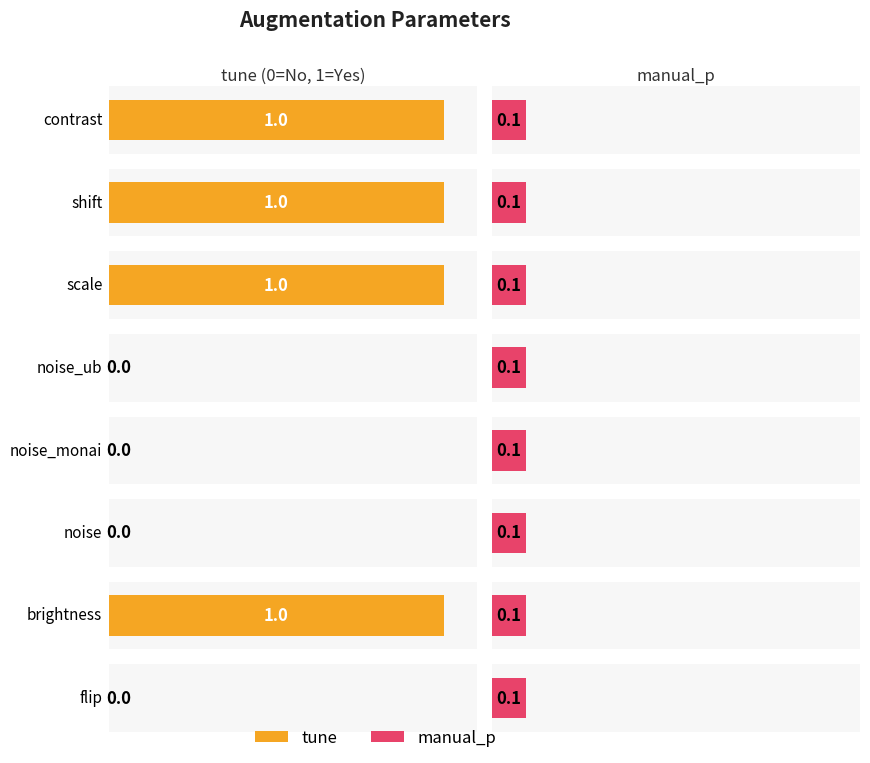

What is the value of the manual_p bar at the 4th from the left?

0.1